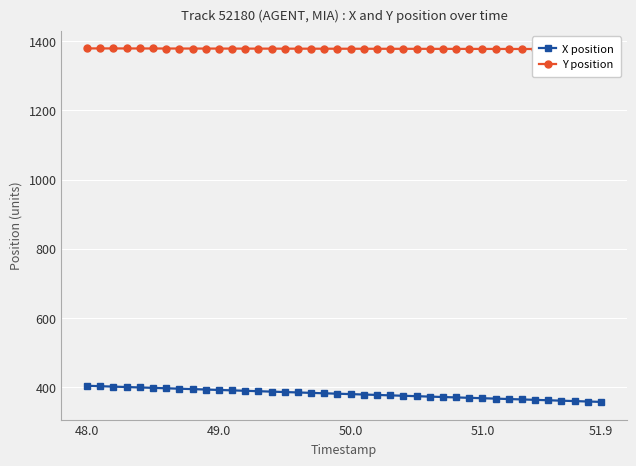

True or false: X position and Y position cross at least once.

False